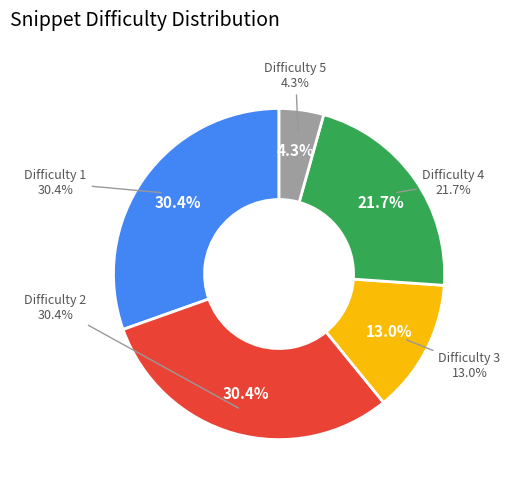

Does any single category account for the majority?

No